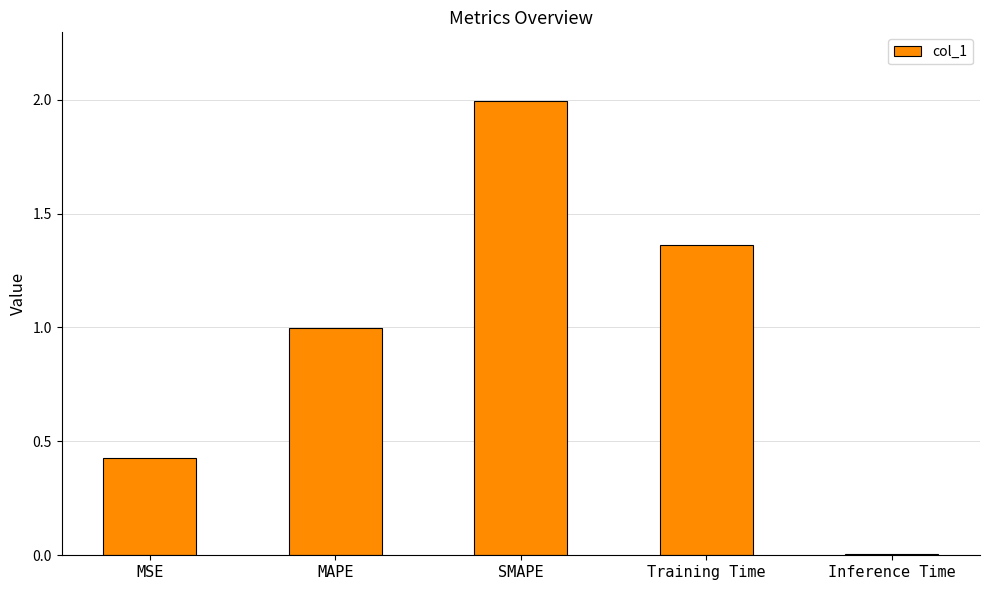

What is the sum of all values?

4.8